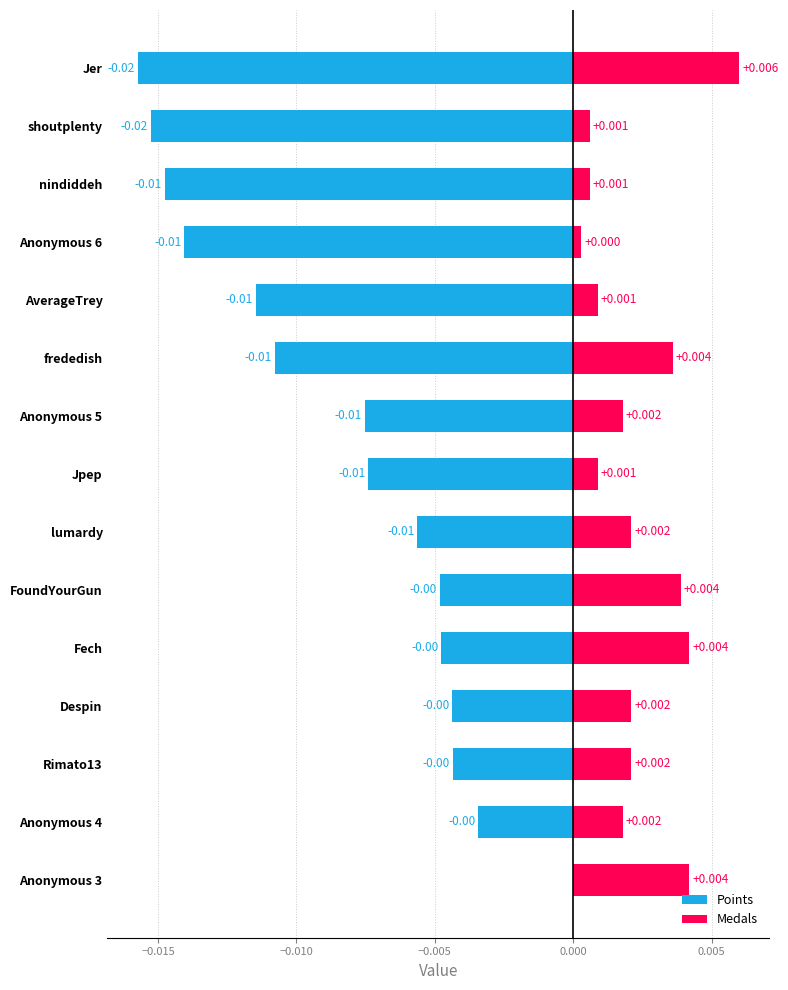

Is the value of Medals at Jer greater than the value of Points at Despin?

Yes